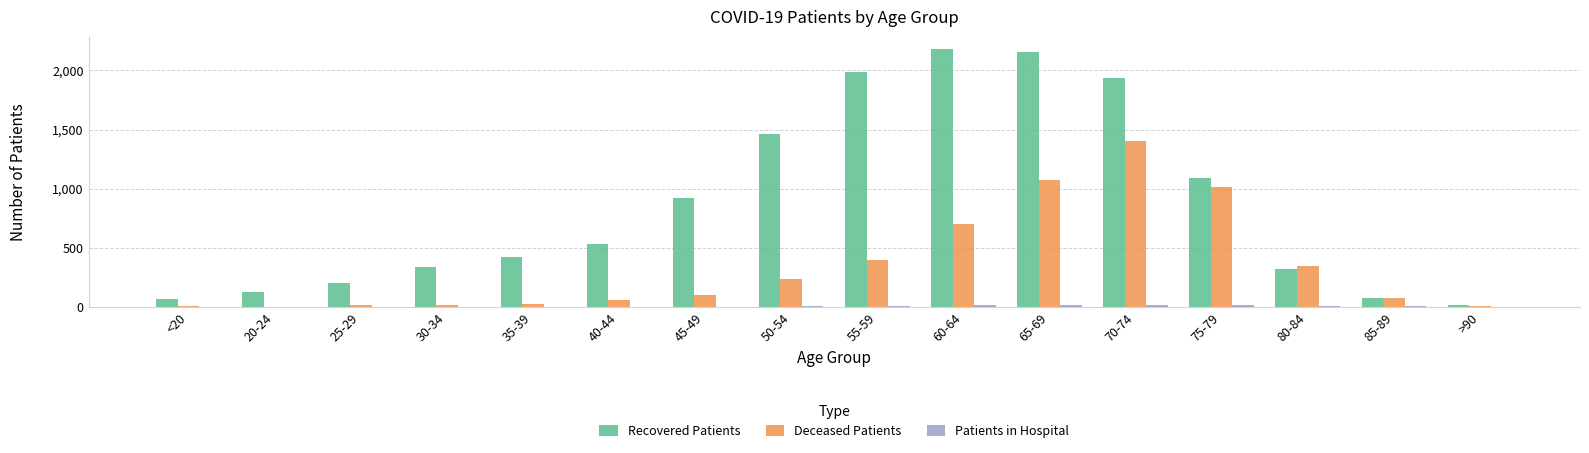

At which label is Recovered Patients closest to 1097?

75-79